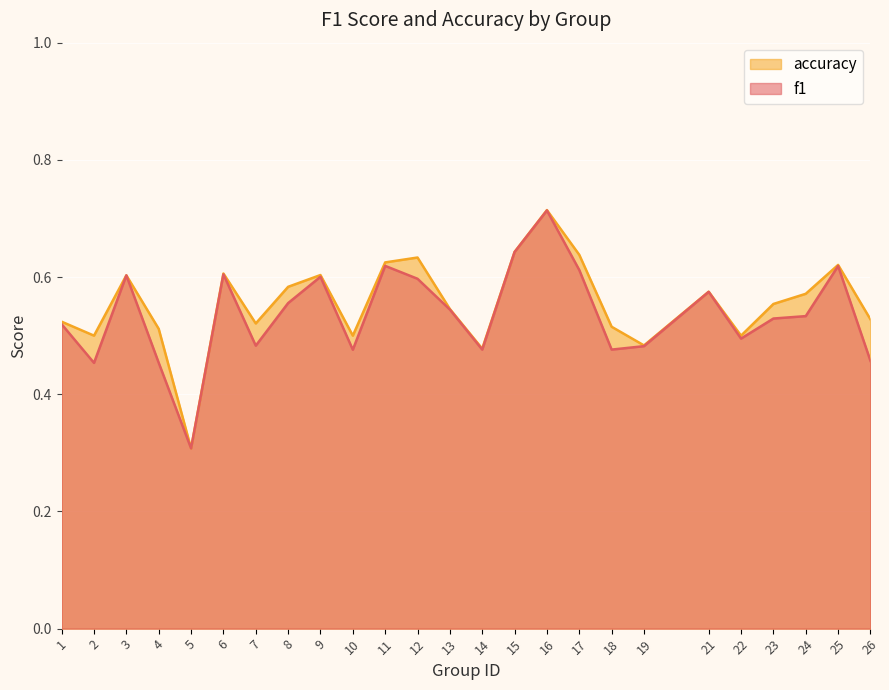

What is the value of the accuracy point at the 1st from the left?

0.5